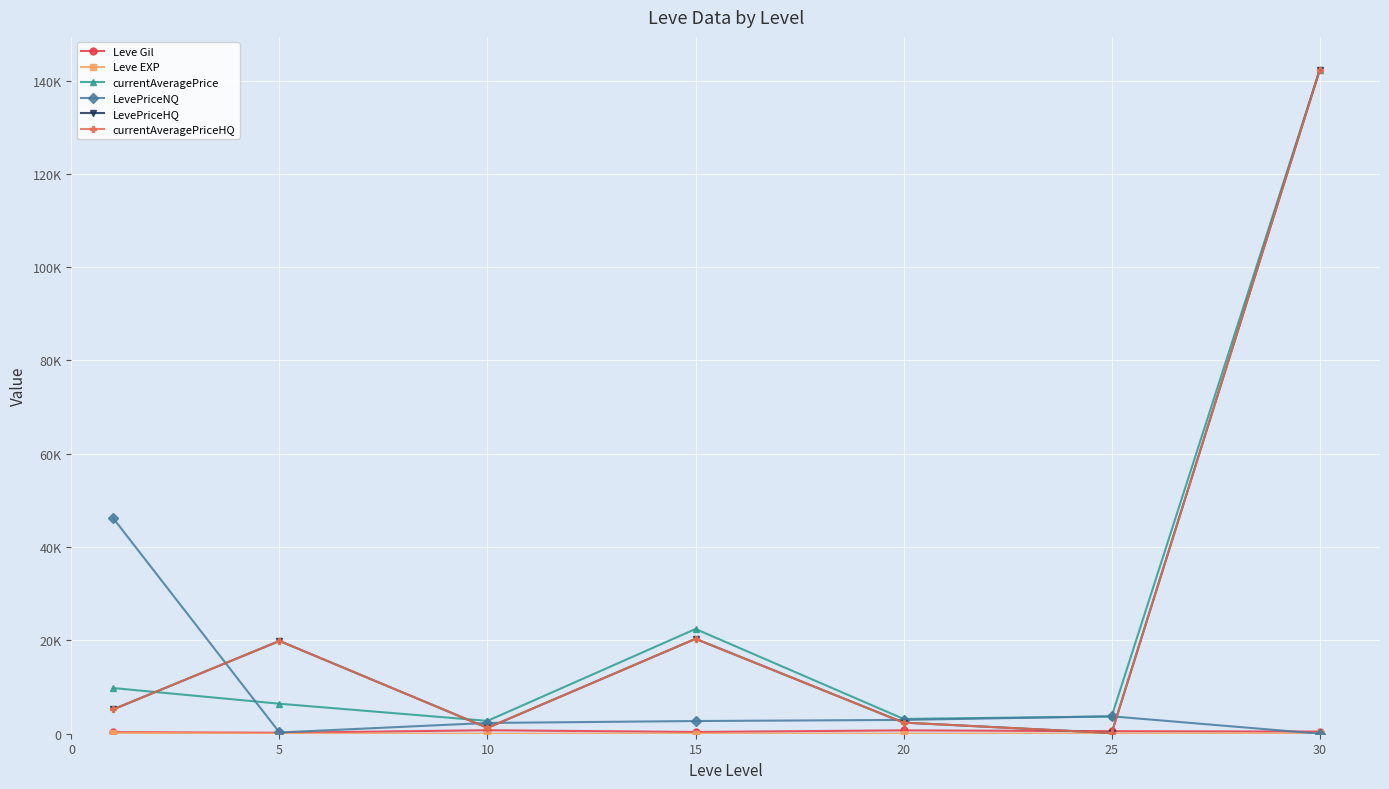

List the series in order of their peak value, lowest first.

Leve EXP, Leve Gil, LevePriceNQ, currentAveragePrice, LevePriceHQ, currentAveragePriceHQ